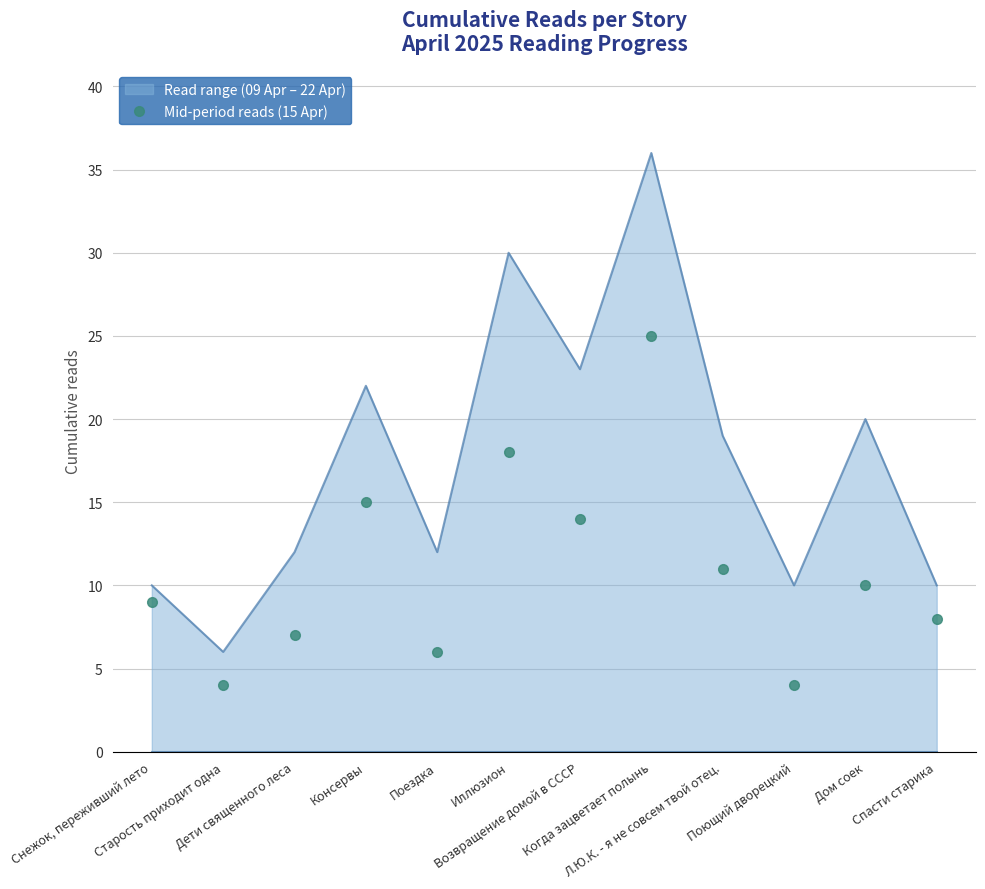

Rank the series by their average value, from highest to lowest.

Read range (09 Apr – 22 Apr), Mid-period reads (15 Apr)